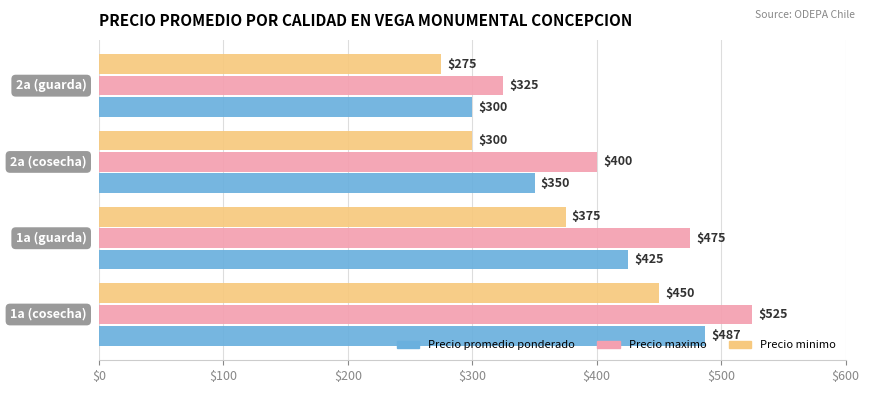

Which series has the largest range (max minus min)?

Precio maximo